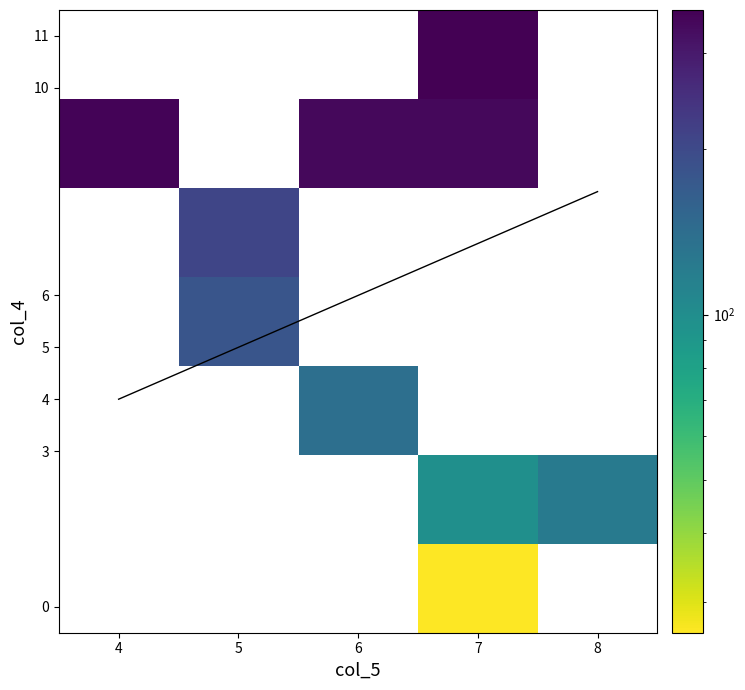

What is the minimum value shown in the chart?

26.3